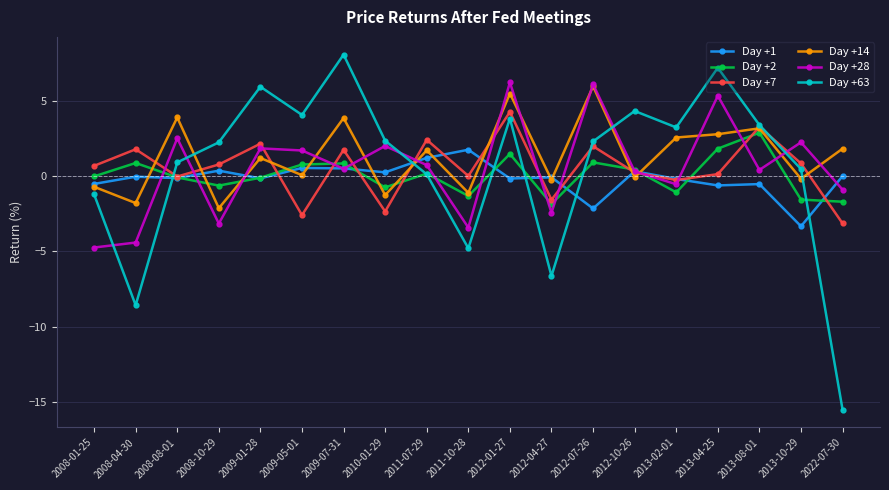

What is the difference between the second highest and second lowest values in the Day +7 series?

5.9